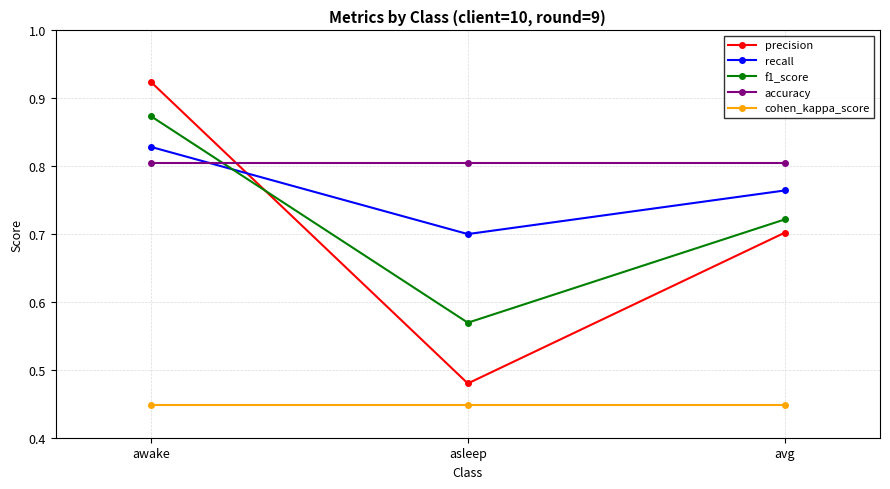

Which series has the widest spread of values?

precision